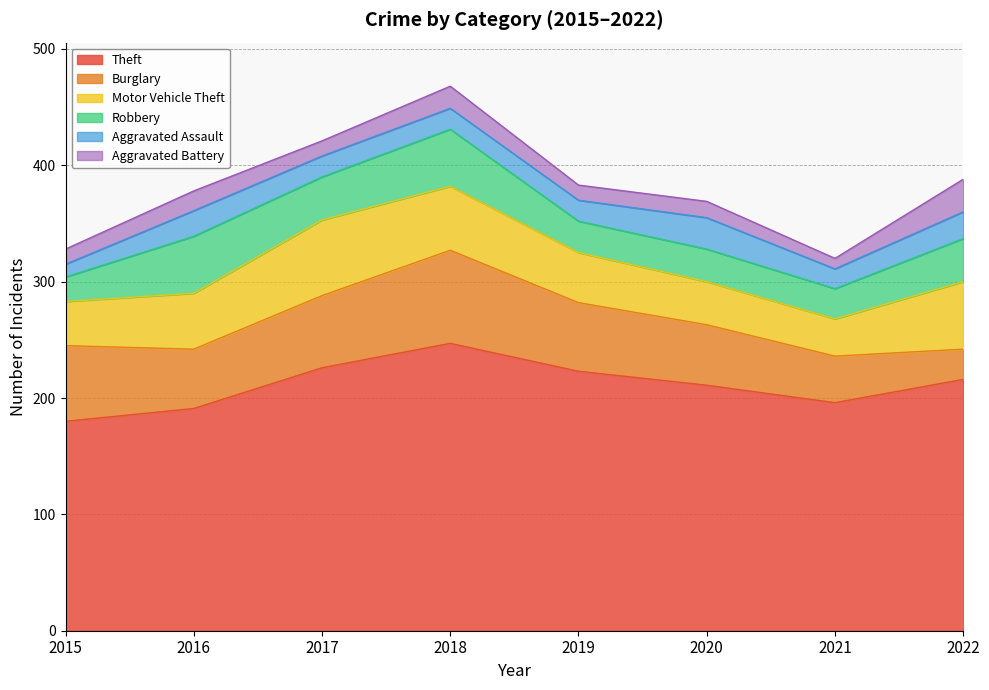

Which category has the lowest value across all series?

2021